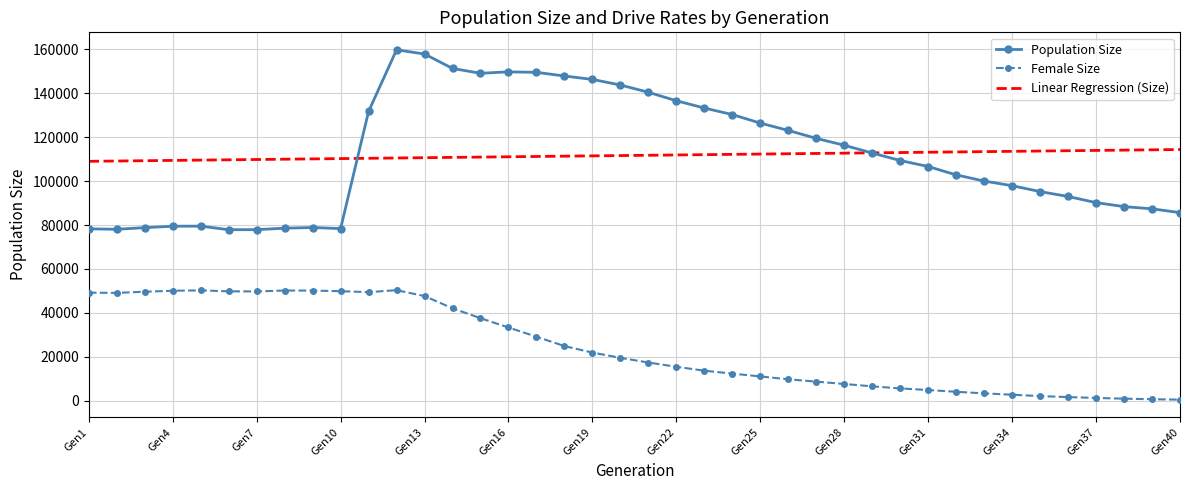

What is the maximum value for Population Size?

159838.0